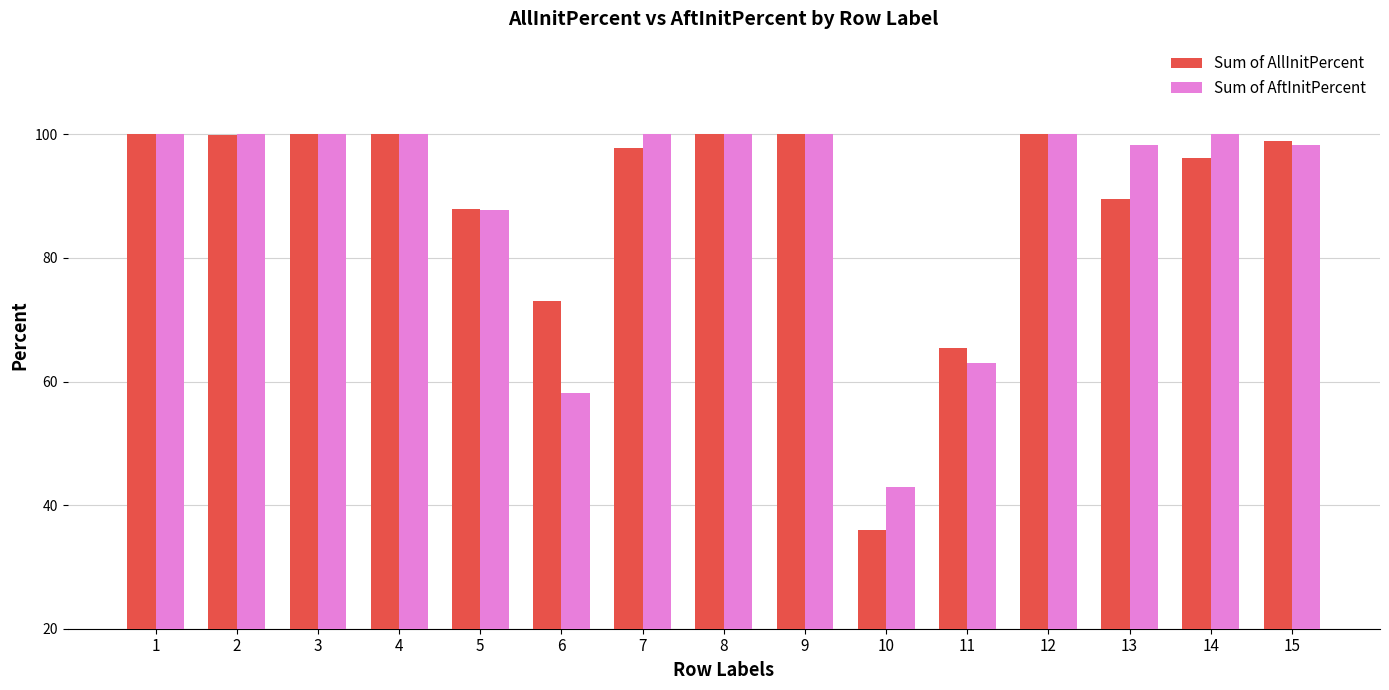

What is the difference between the maximum and minimum values in the Sum of AftInitPercent series?

57.1